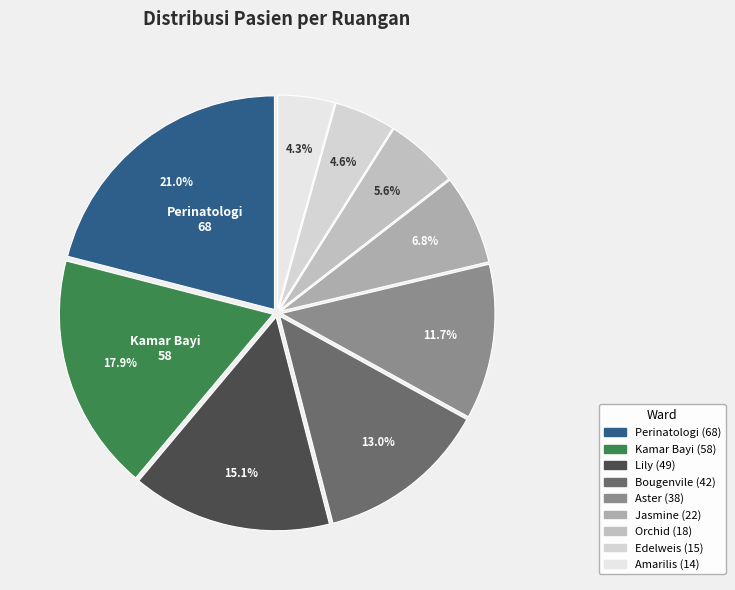

Is there a majority slice in this chart?

No